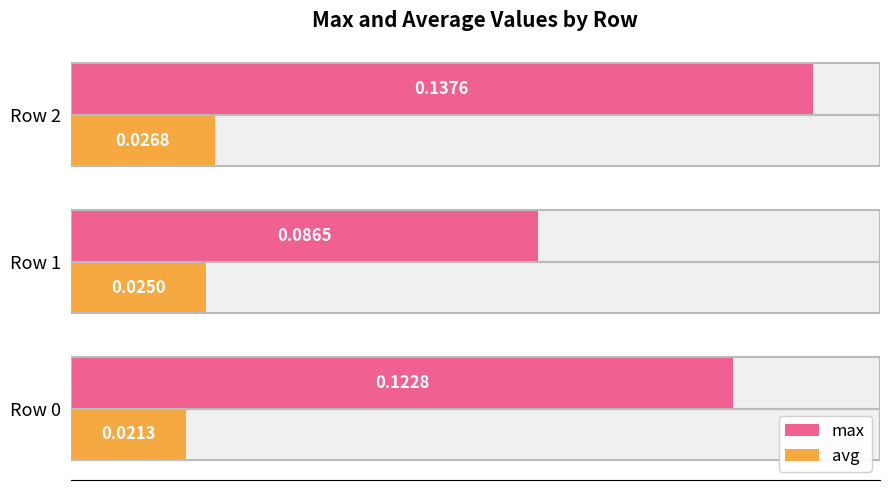

What is the maximum value shown in the chart?

0.1